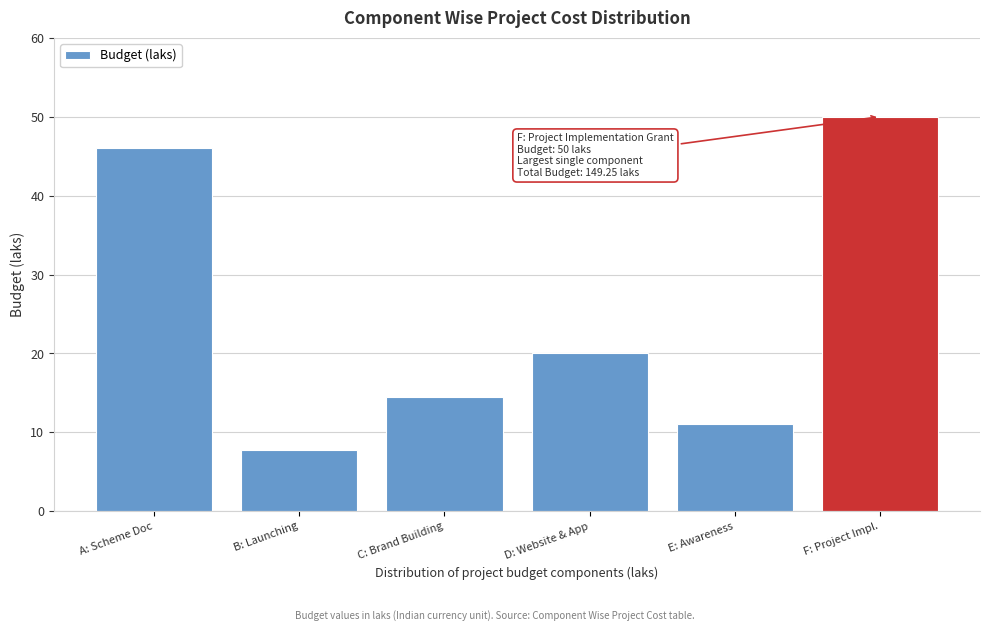

Reading left to right, transcribe all the data shown in this chart.

46.0	7.8	14.5	20.0	11.0	50.0